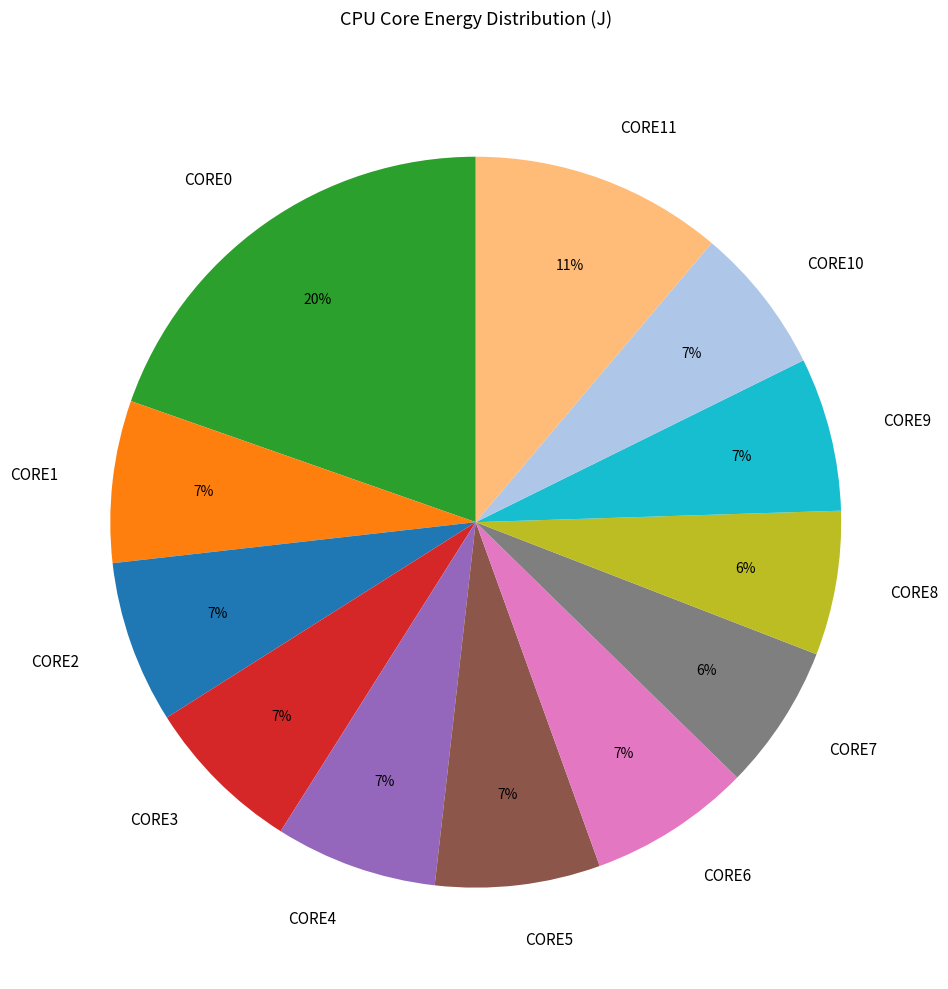

Is the sum of CORE4 and CORE8 greater than half?

No